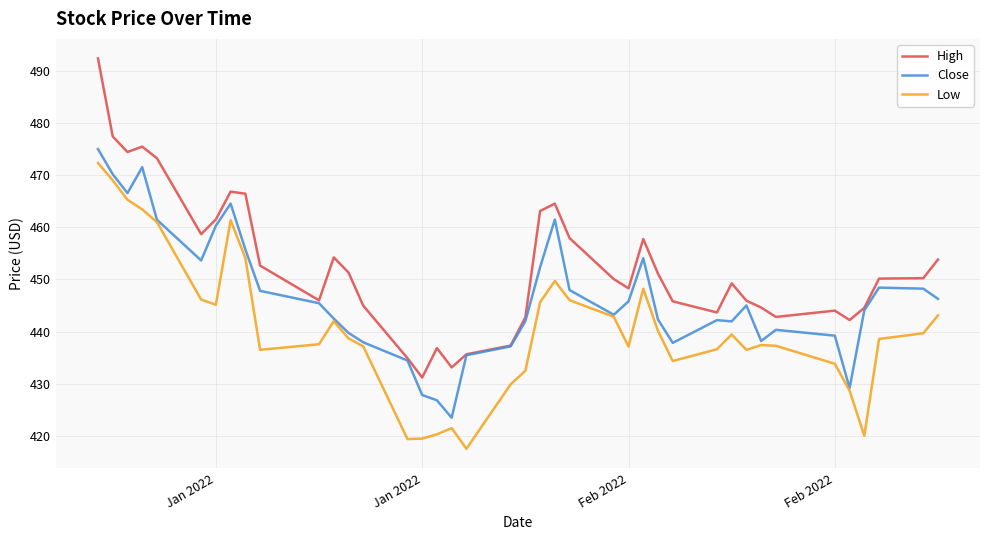

List the series in order of their overall mean, lowest first.

Low, Close, High